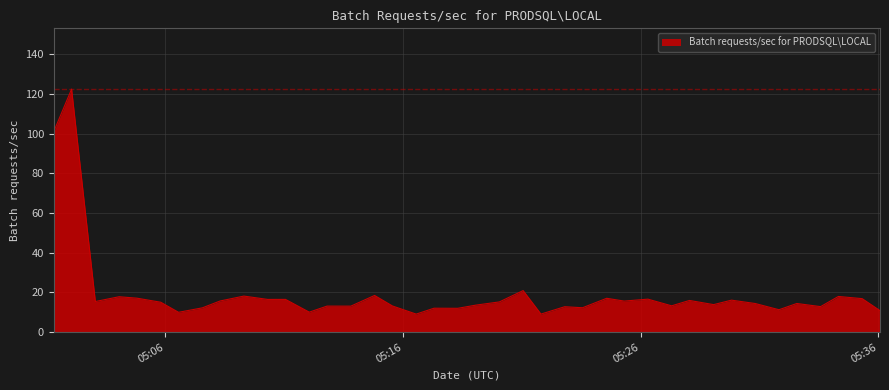

What is the difference between the maximum and minimum values?

113.3